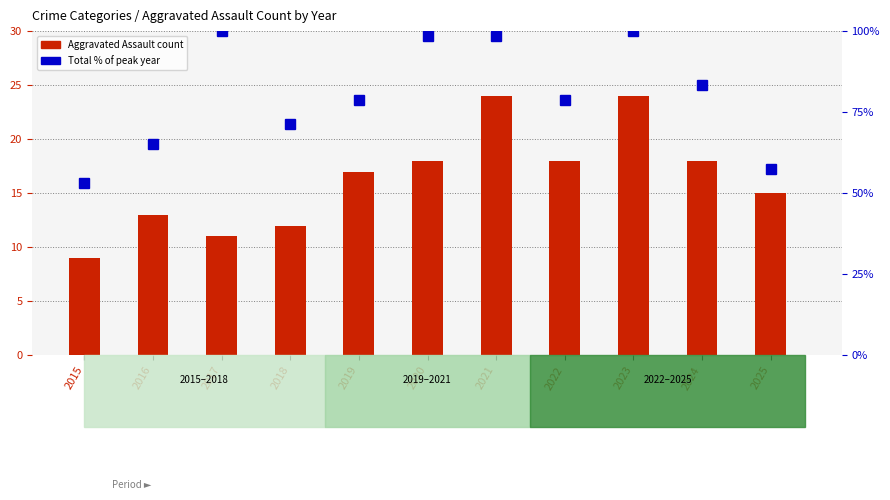

Which series has the largest total across all categories?

Total (% of max)